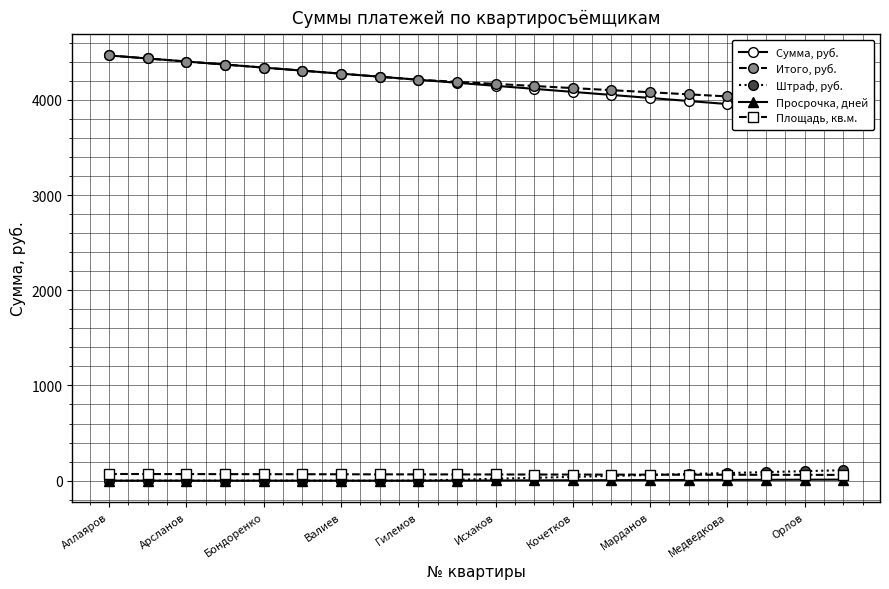

What is the lowest value of the Итого, руб. series?

3969.9